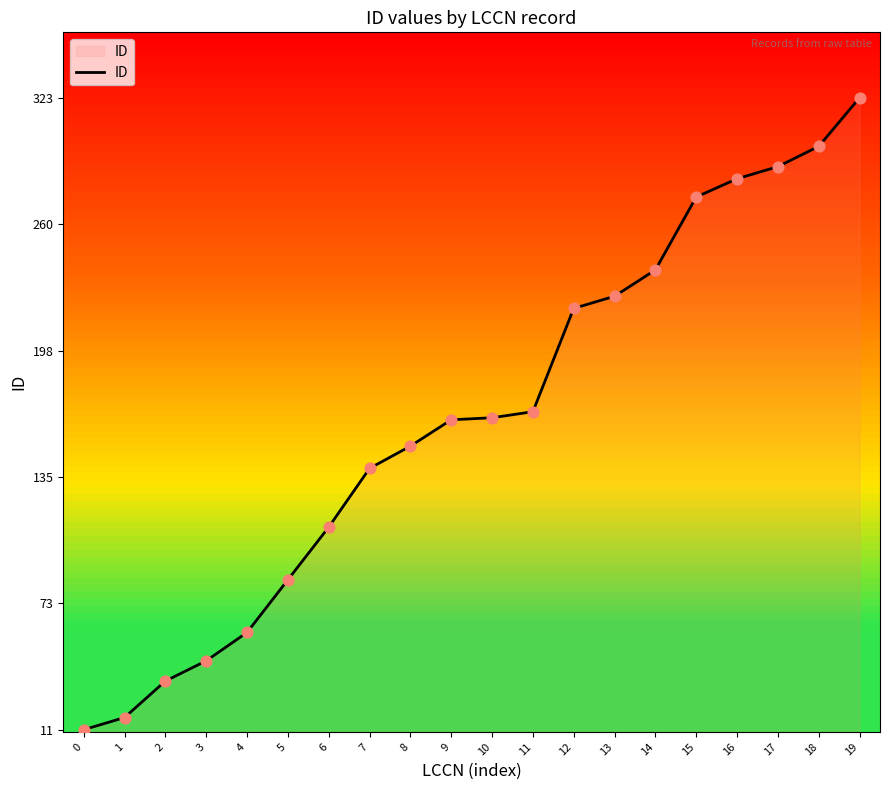

Approximately how many times larger is the value at 9 compared to 1?

9.6